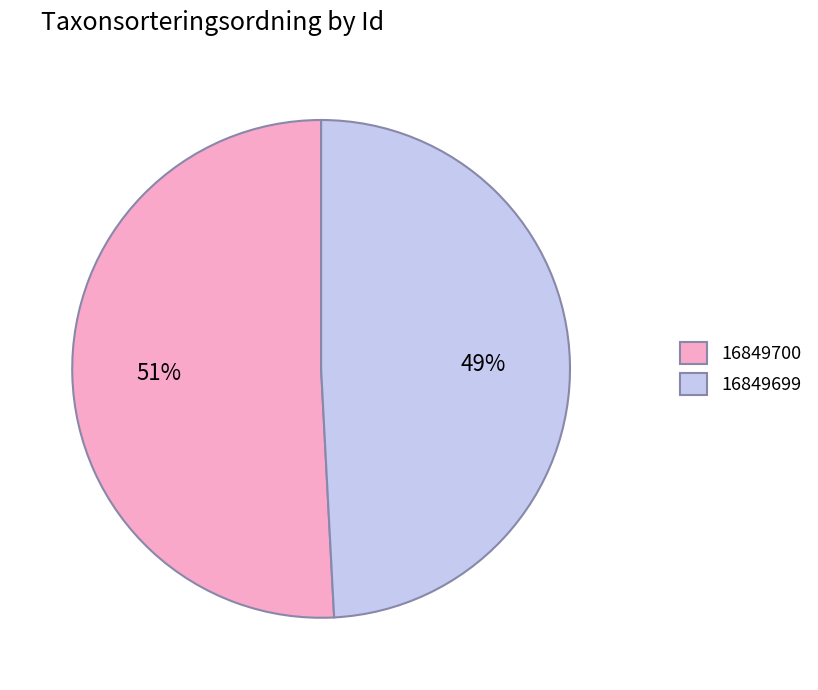

Rank the categories by value from highest to lowest.

16849700, 16849699